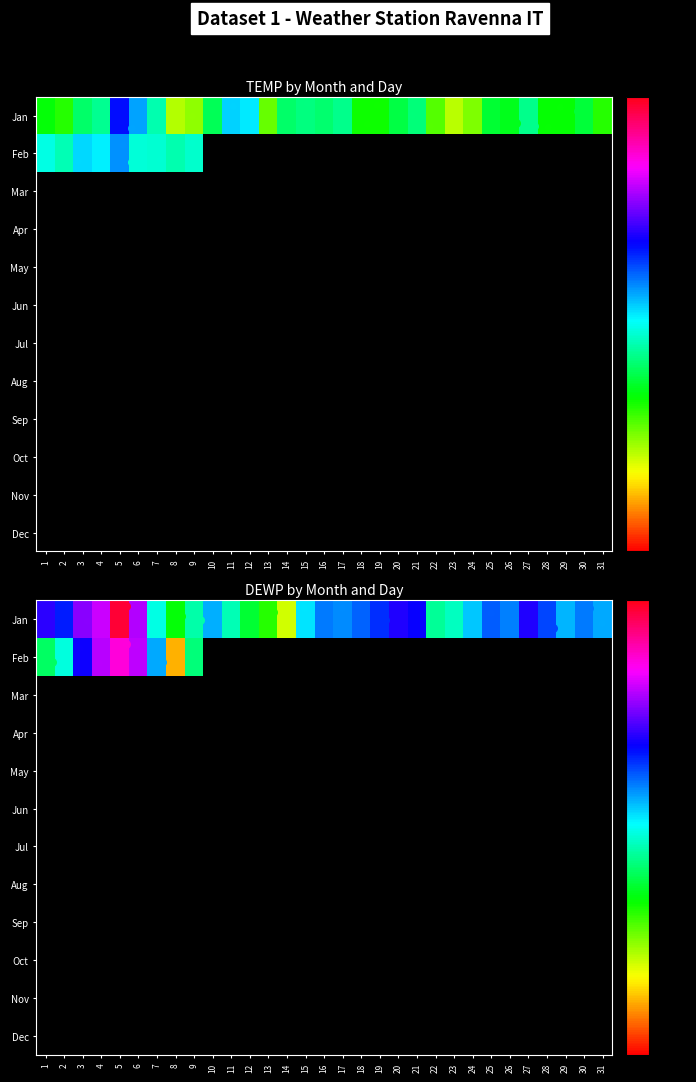

At how many categories does at least one series exceed 41?

1